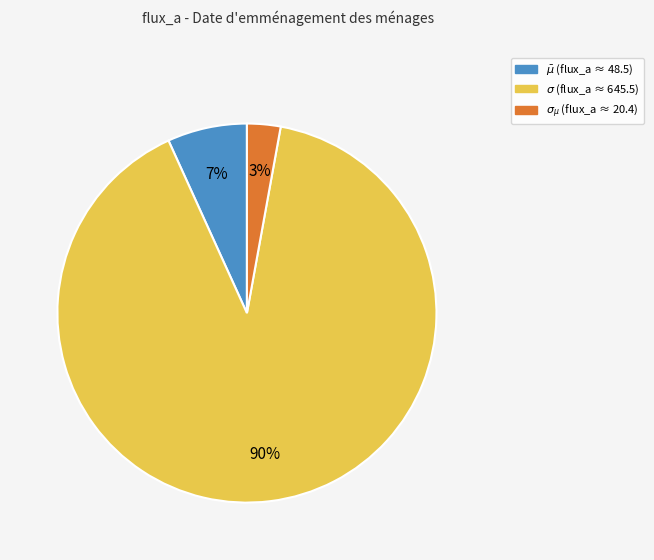

Between $\bar\mu$ and $\sigma_{\mu}$, which is larger?

$\bar\mu$